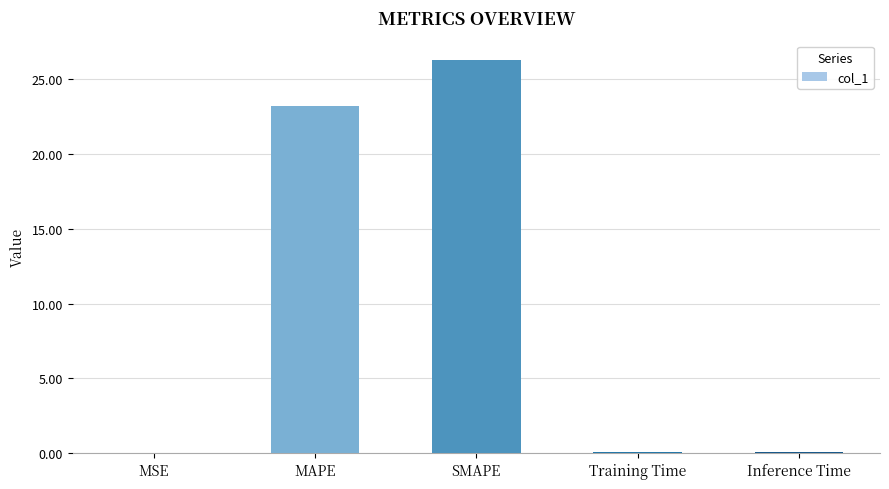

The value at MSE is 0.0. True or false?

True